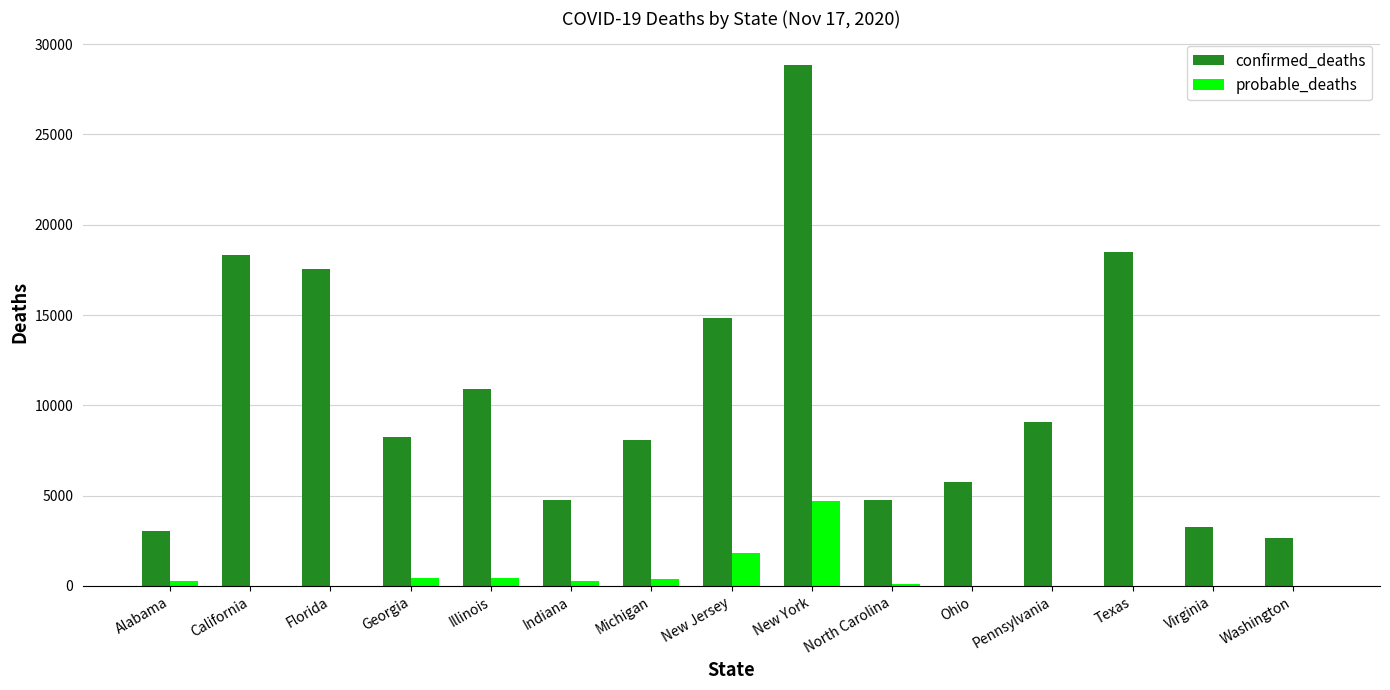

What are all the series names shown in the legend?

confirmed_deaths, probable_deaths